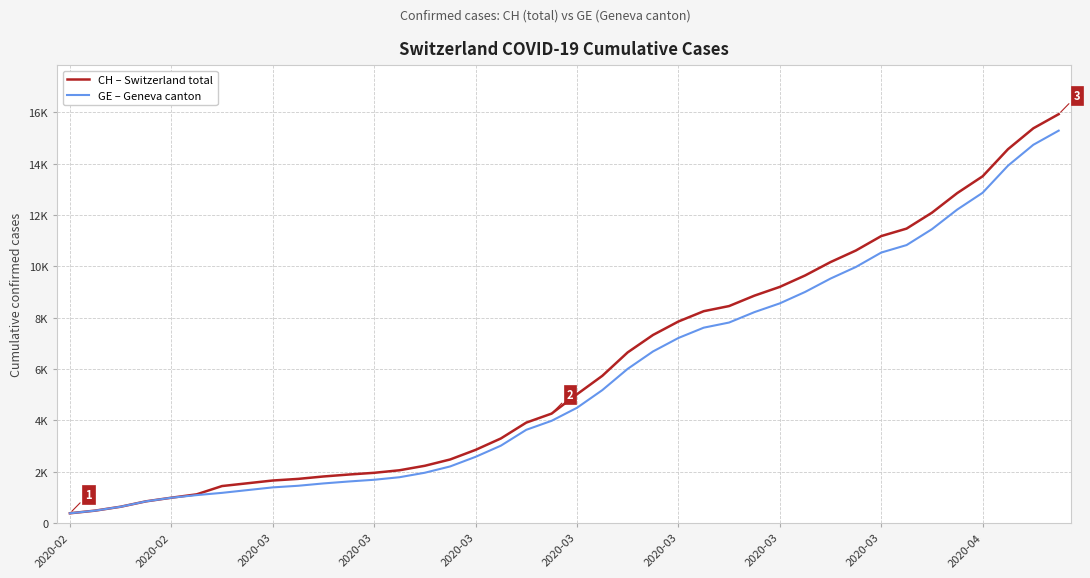

True or false: GE – Geneva canton and CH – Switzerland total intersect in this chart.

False